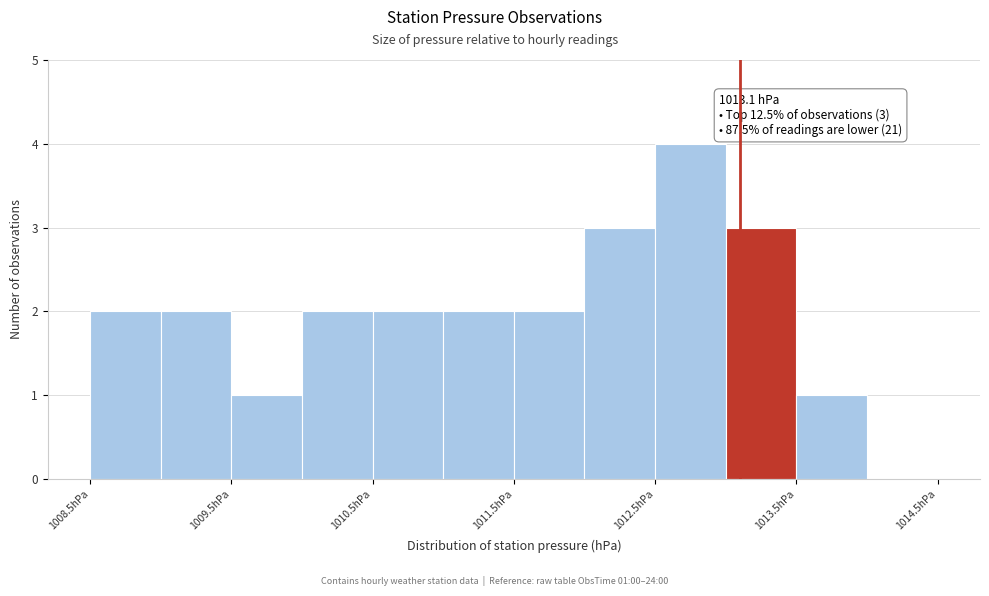

Over which range of the x-axis is the bar tallest?

1012.5 to 1013.0